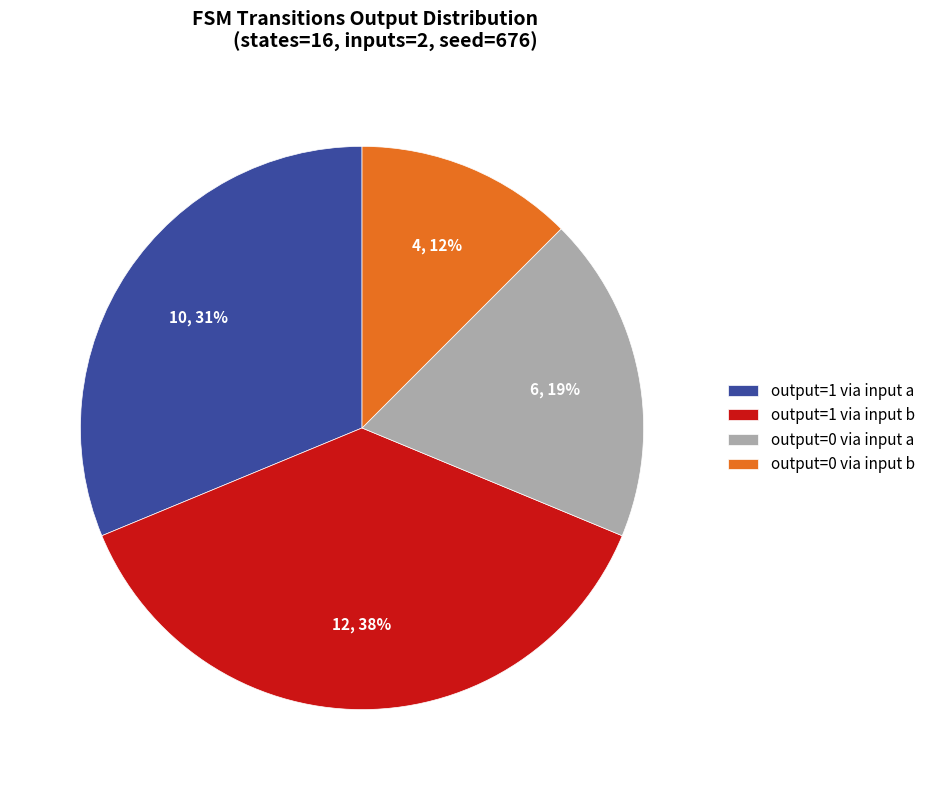

Between output=1 via input b and output=0 via input a, which is larger?

output=1 via input b